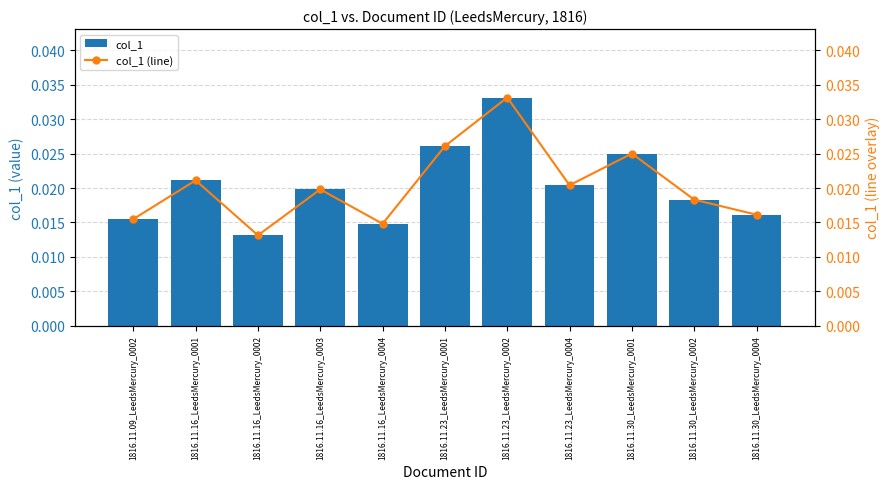

Rank the categories by col_1 (line) value from highest to lowest.

1816.11.23_LeedsMercury_0002, 1816.11.23_LeedsMercury_0001, 1816.11.30_LeedsMercury_0001, 1816.11.16_LeedsMercury_0001, 1816.11.23_LeedsMercury_0004, 1816.11.16_LeedsMercury_0003, 1816.11.30_LeedsMercury_0002, 1816.11.30_LeedsMercury_0004, 1816.11.09_LeedsMercury_0002, 1816.11.16_LeedsMercury_0004, 1816.11.16_LeedsMercury_0002